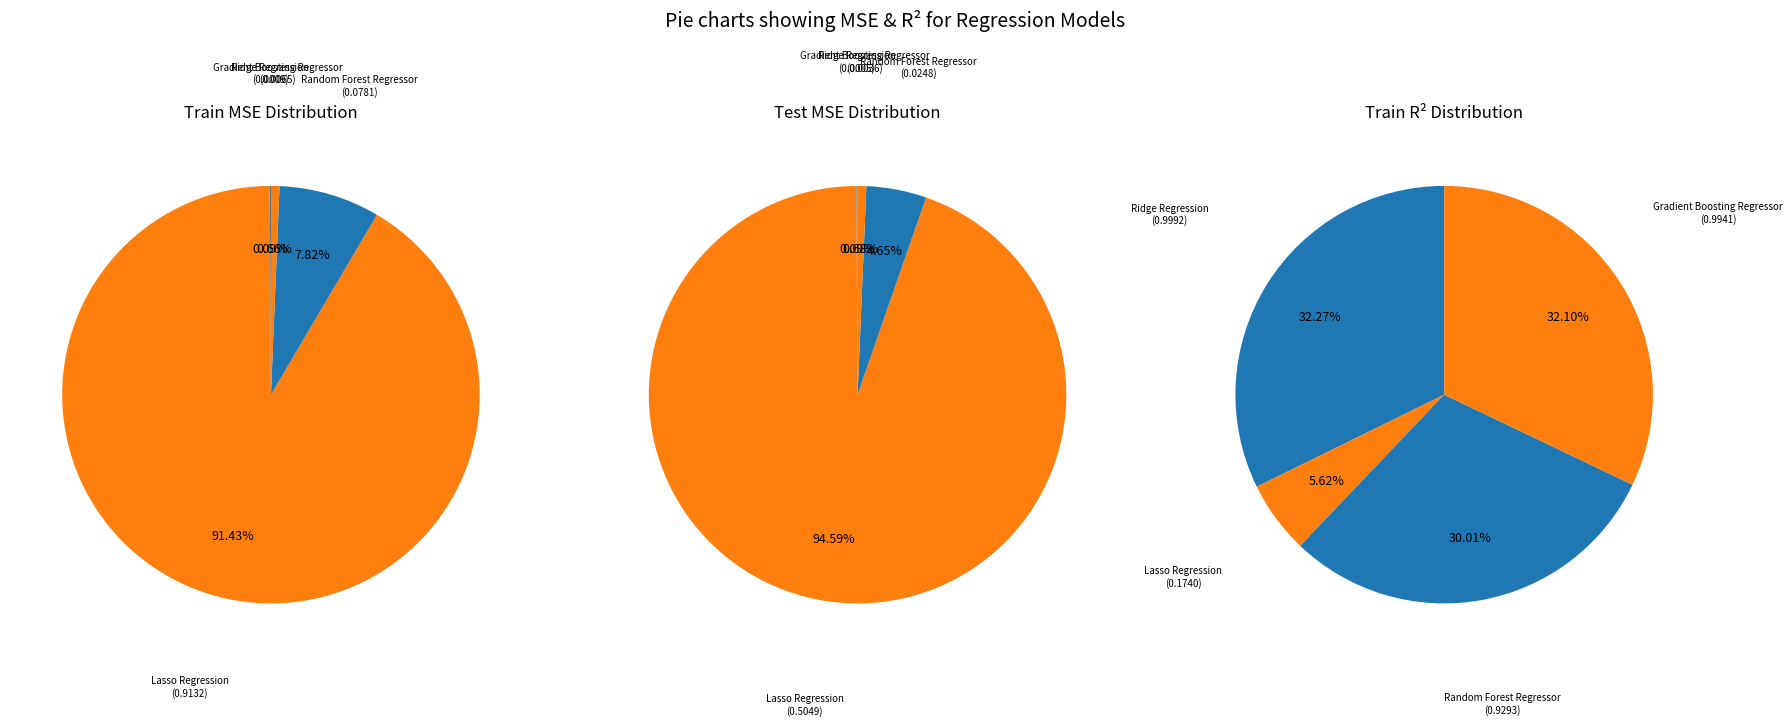

Is 1 the majority of the pie?

Yes